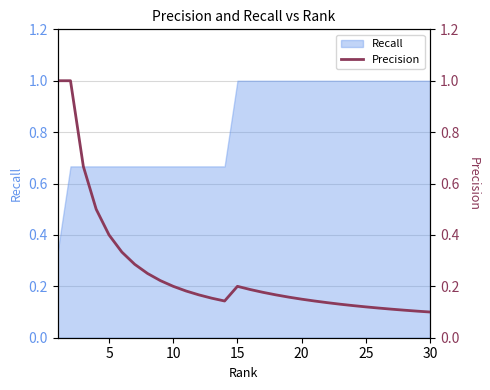

Reading left to right, what are all the values shown in this chart?

1.0	1.0	0.7	0.5	0.4	0.3	0.3	0.2	0.2	0.2	0.2	0.2	0.2	0.1	0.2	0.2	0.2	0.2	0.2	0.1	0.1	0.1	0.1	0.1	0.1	0.1	0.1	0.1	0.1	0.1